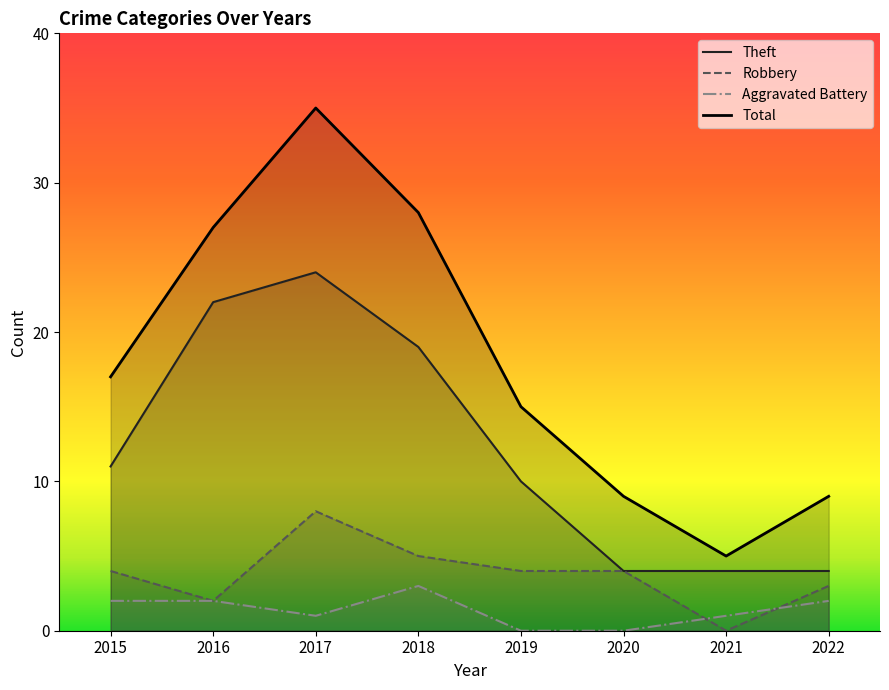

What is the sum of the Aggravated Battery values at 2020 and 2015?

2